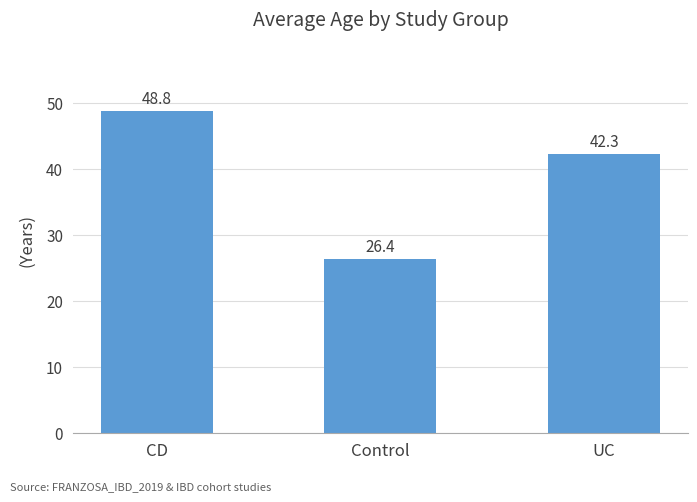

What is the minimum value shown in the chart?

26.4